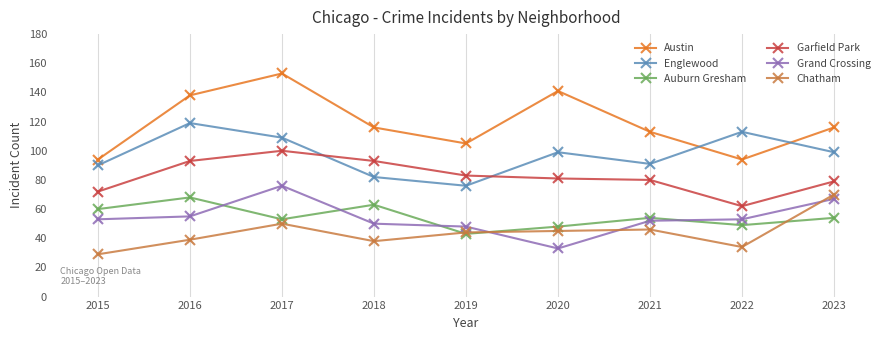

What is the difference between the Englewood values at 2016 and 2018?

37